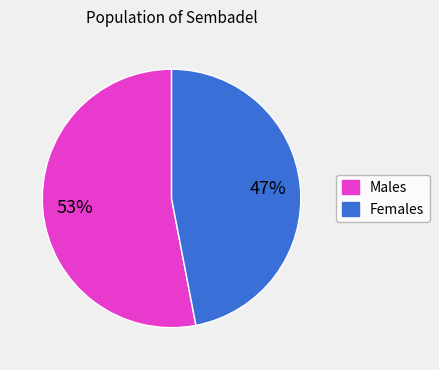

Count the number of slices in the pie.

2